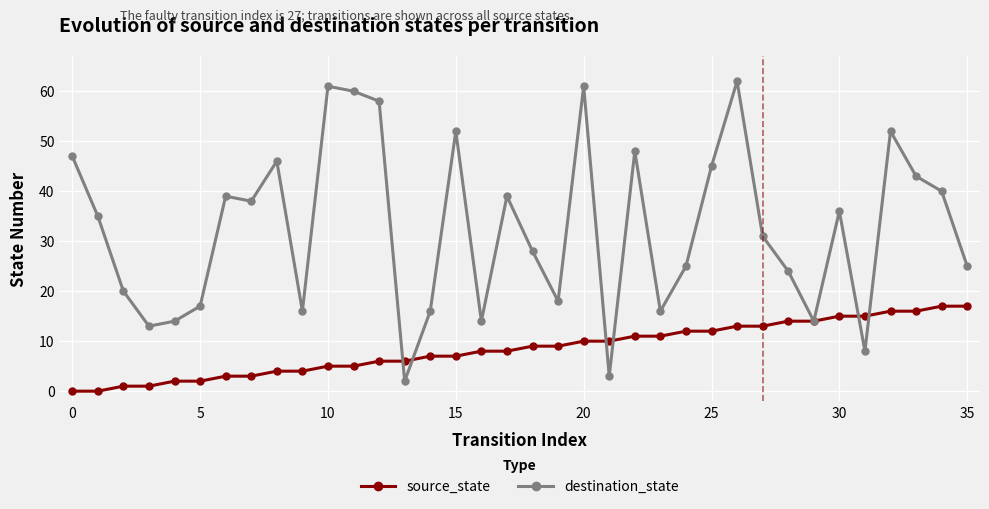

How many data points in source_state are less than 9?

18